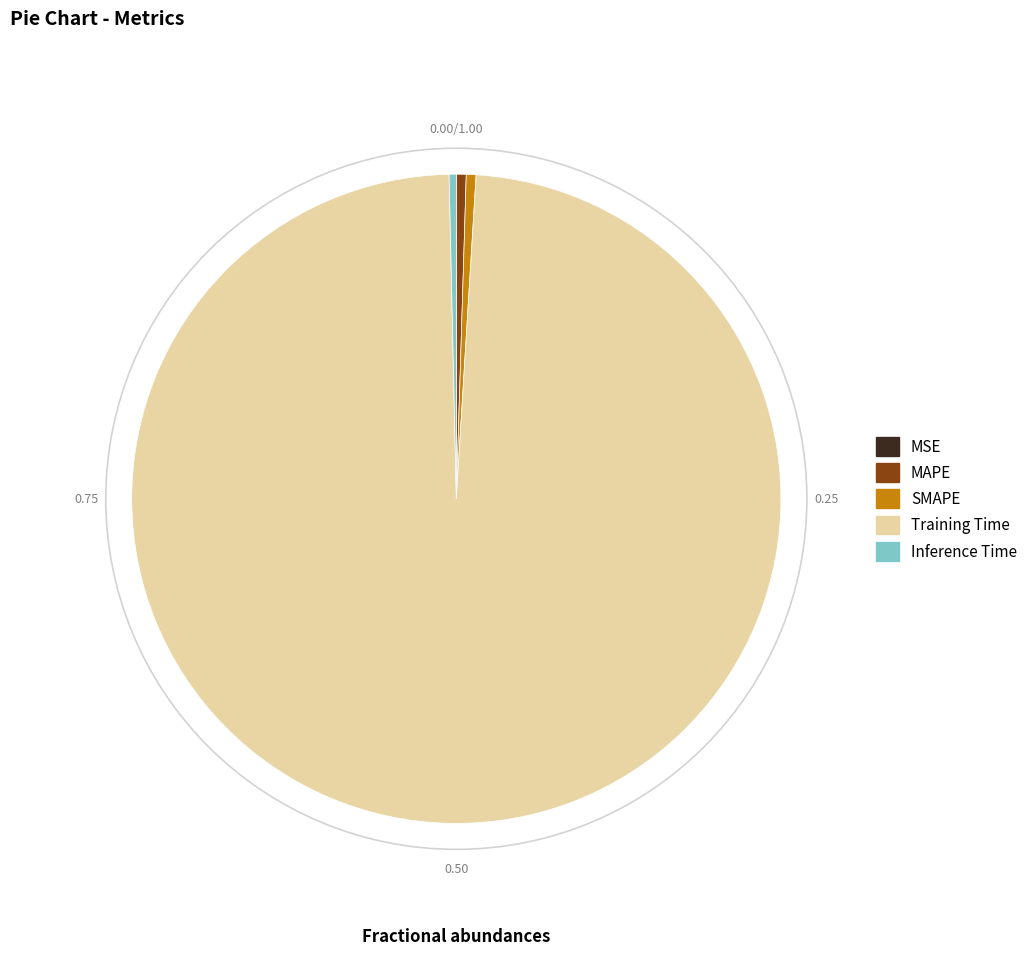

Which category has the biggest portion of the pie?

Training Time